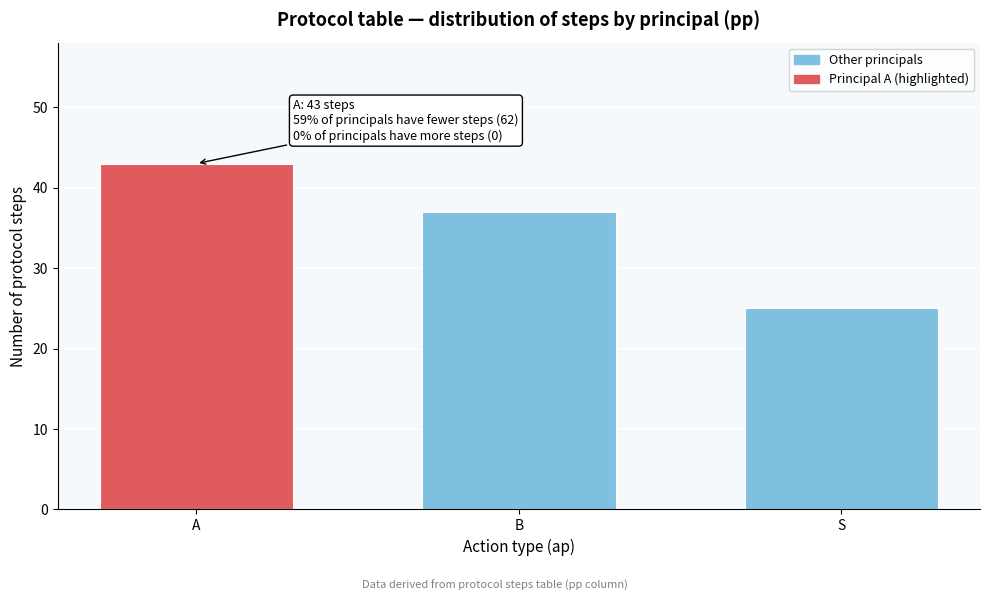

Reading right to left, what are all the values shown in this chart?

25	37	43